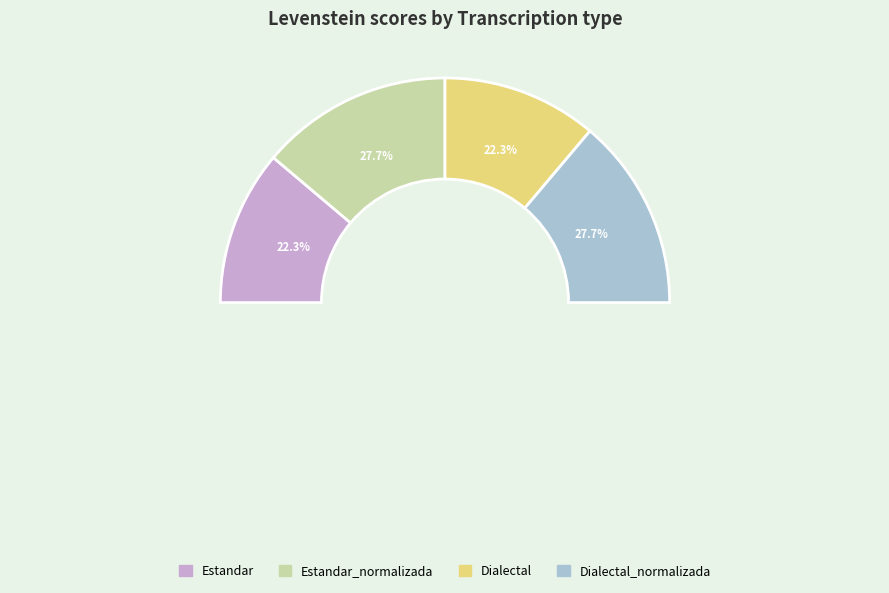

Count the number of slices in the pie.

4